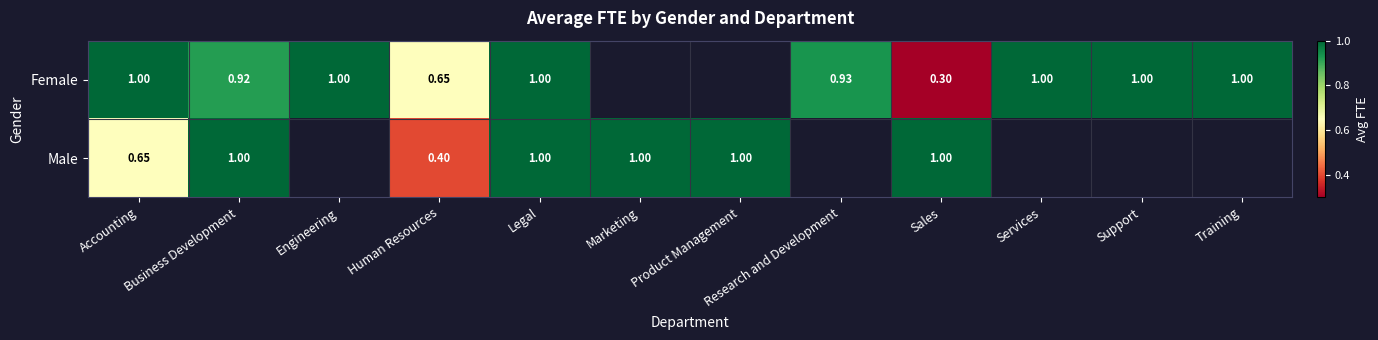

Which has a higher value, Legal or Support?

Legal